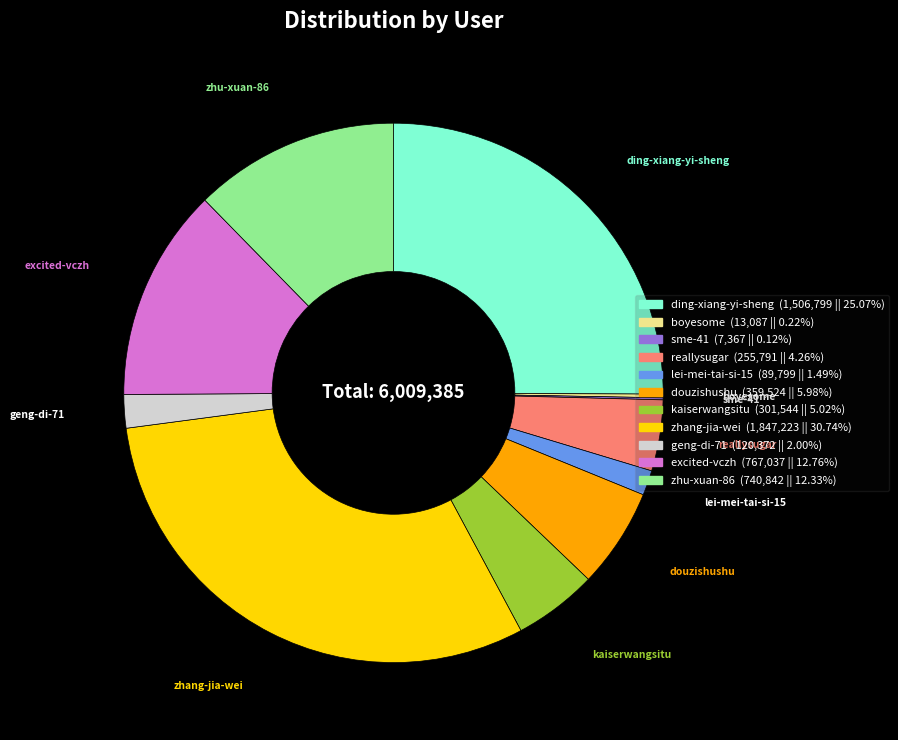

What is the largest slice in the pie chart?

zhang-jia-wei